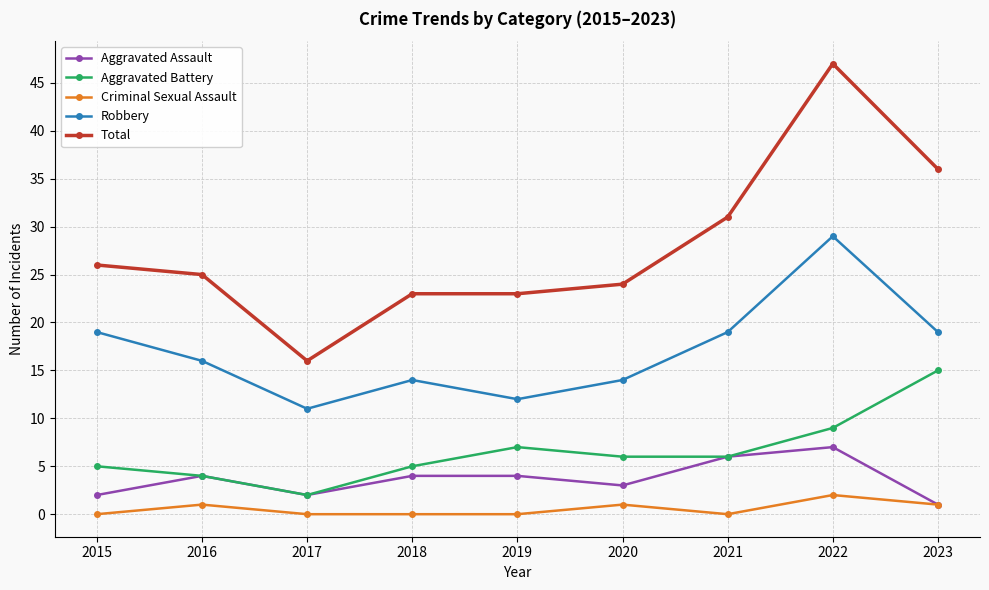

What are all the series names shown in the legend?

Aggravated Assault, Aggravated Battery, Criminal Sexual Assault, Robbery, Total